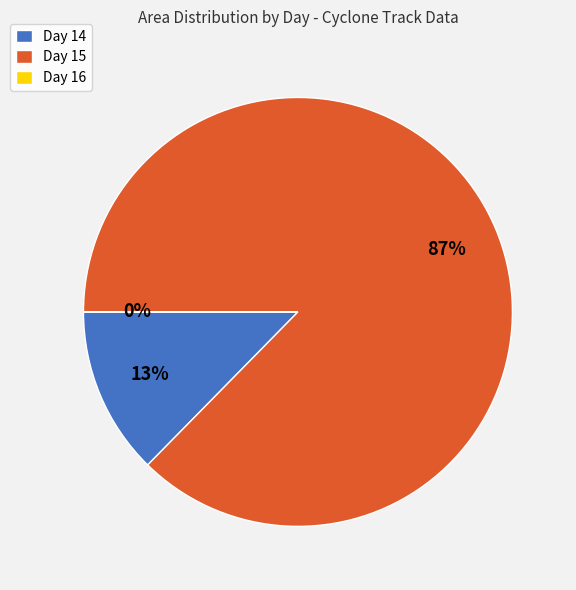

The Day 14 slice represents 1% of the pie. True or false?

False